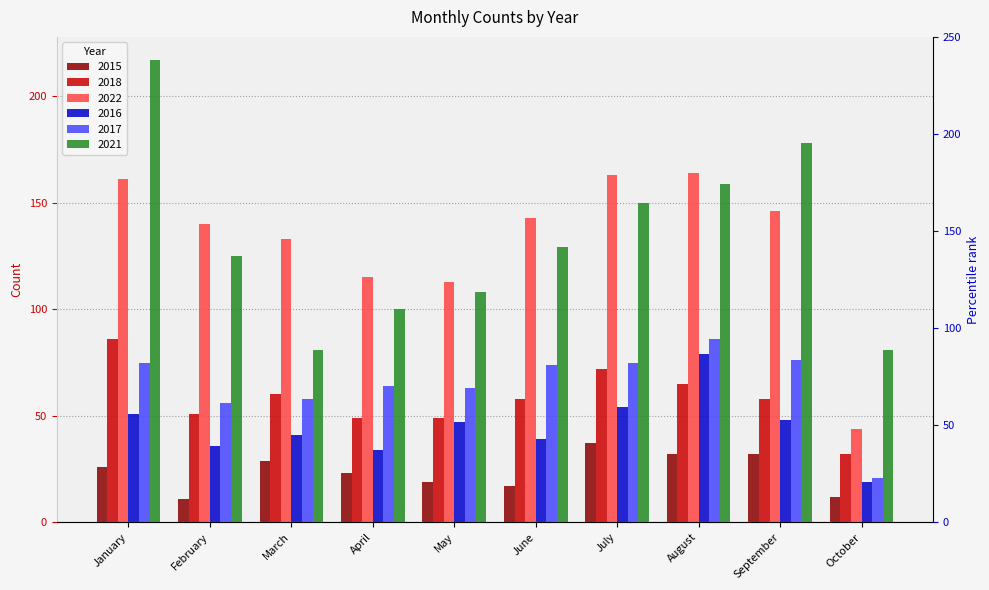

What is the value of the 2018 bar at the 8th from the left?

65